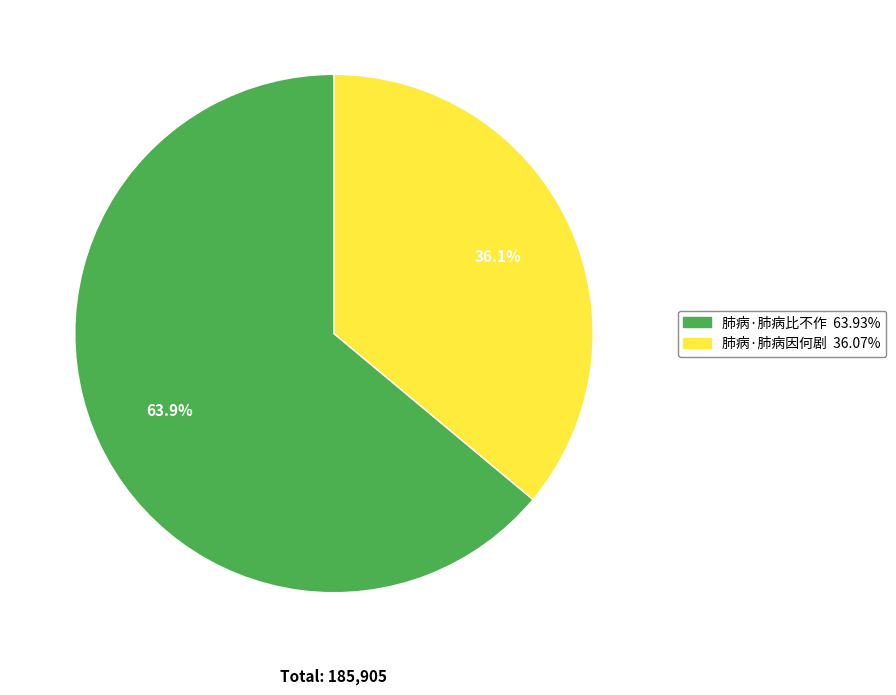

Approximately how many times larger is the value at 肺病·肺病因何剧 compared to 肺病·肺病比不作?

0.6